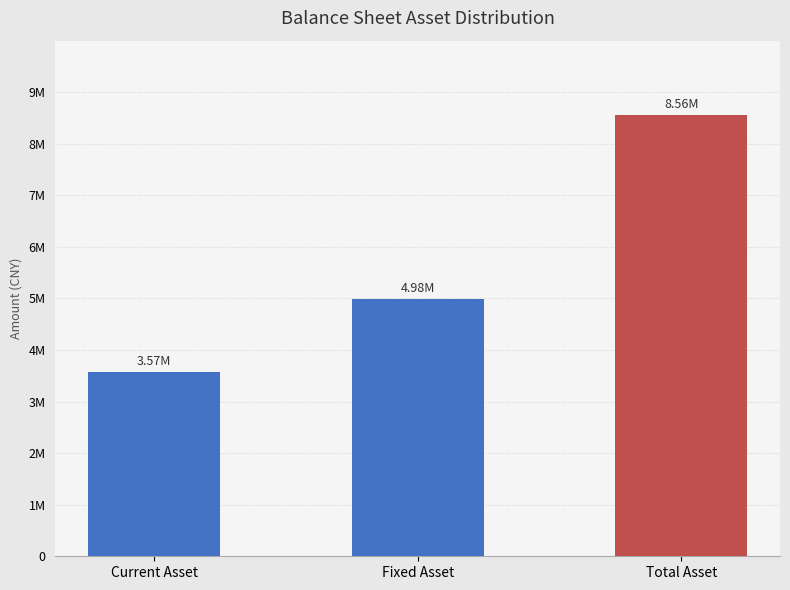

The chart shows a value of 3574138.7 at Current Asset. True or false?

True